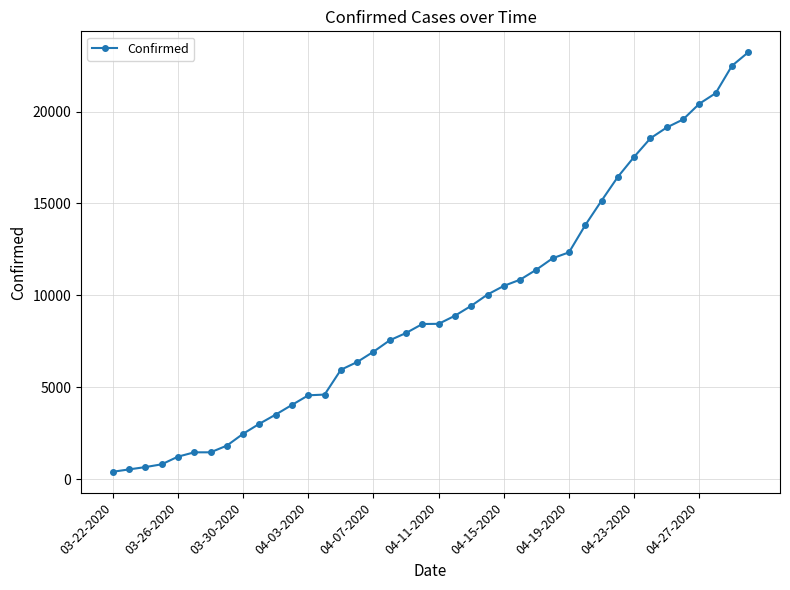

What is the value of the 15th point from the left?

5955